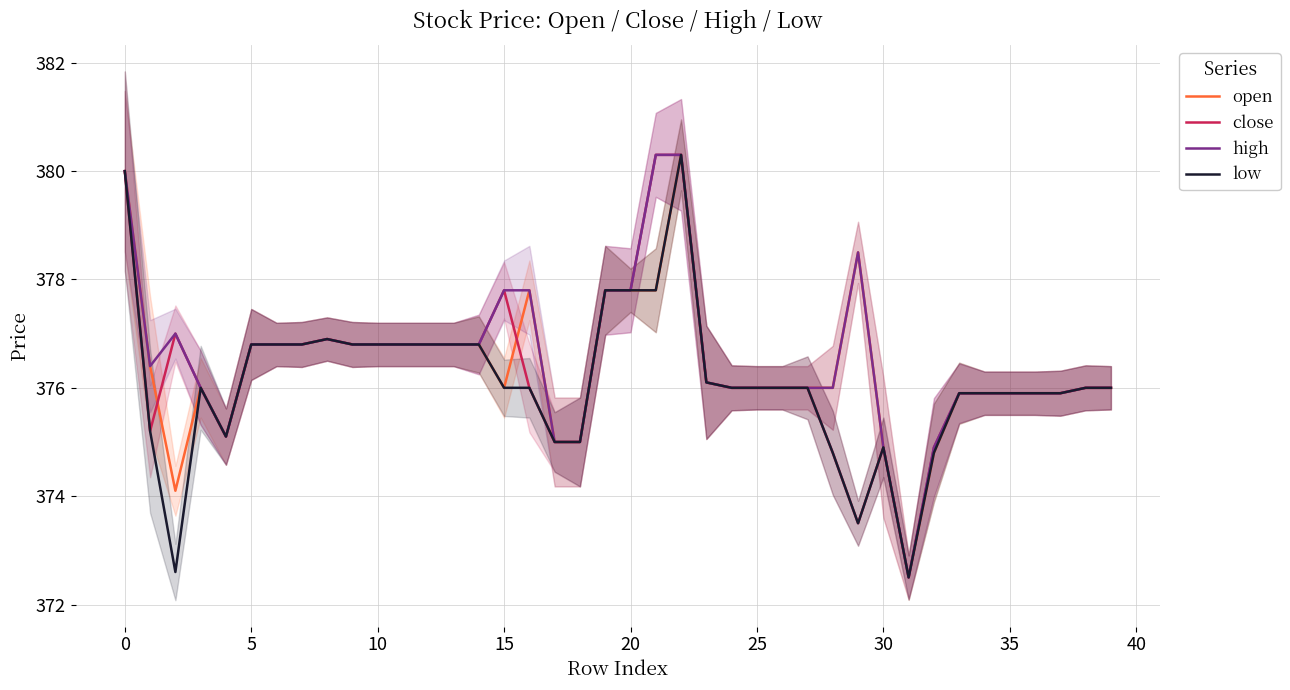

True or false: open has a value of 573.8 at 35.

False